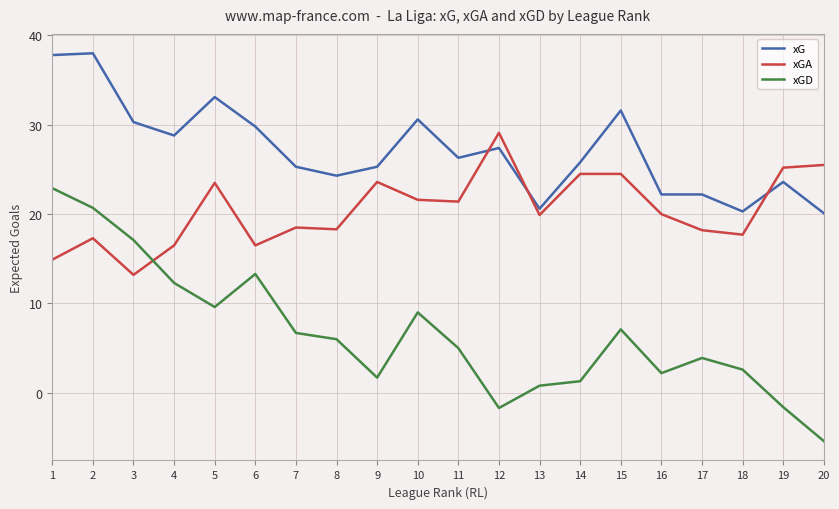

What is the smallest value displayed?

-5.4